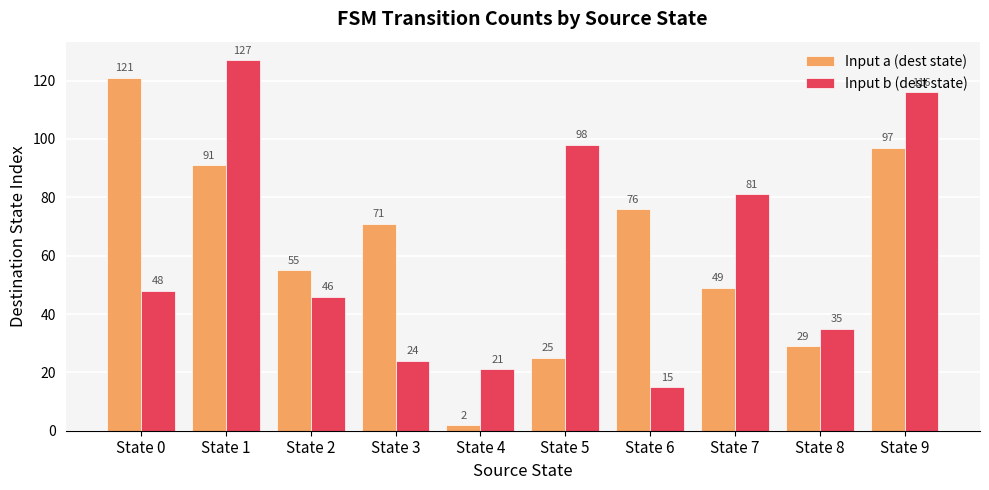

At which category is the sum across all series the highest?

State 1